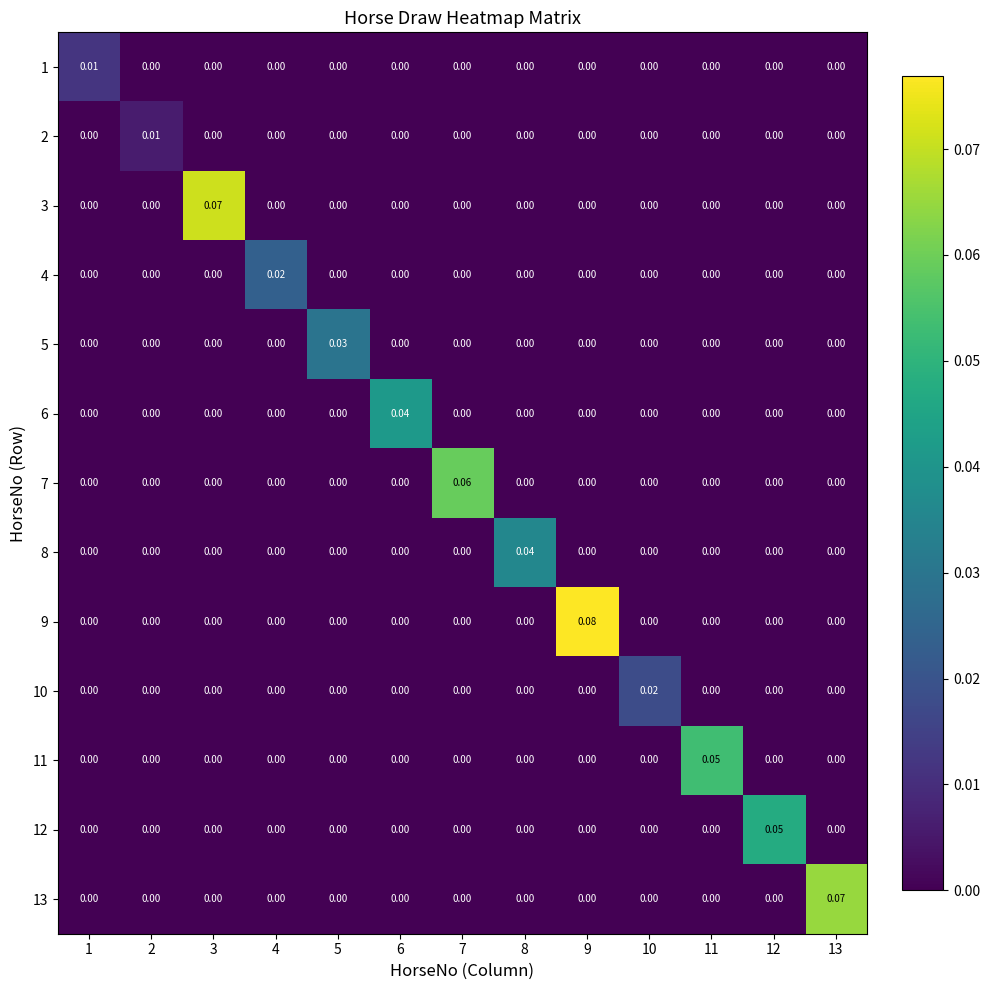

Reading right to left, transcribe all the data shown in this chart.

1: 13=0.0	12=0.0	11=0.0	10=0.0	9=0.0	8=0.0	7=0.0	6=0.0	5=0.0	4=0.0	3=0.0	2=0.0	1=0.0
2: 13=0.0	12=0.0	11=0.0	10=0.0	9=0.0	8=0.0	7=0.0	6=0.0	5=0.0	4=0.0	3=0.0	2=0.0	1=0.0
3: 13=0.0	12=0.0	11=0.0	10=0.0	9=0.0	8=0.0	7=0.0	6=0.0	5=0.0	4=0.0	3=0.1	2=0.0	1=0.0
4: 13=0.0	12=0.0	11=0.0	10=0.0	9=0.0	8=0.0	7=0.0	6=0.0	5=0.0	4=0.0	3=0.0	2=0.0	1=0.0
5: 13=0.0	12=0.0	11=0.0	10=0.0	9=0.0	8=0.0	7=0.0	6=0.0	5=0.0	4=0.0	3=0.0	2=0.0	1=0.0
6: 13=0.0	12=0.0	11=0.0	10=0.0	9=0.0	8=0.0	7=0.0	6=0.0	5=0.0	4=0.0	3=0.0	2=0.0	1=0.0
7: 13=0.0	12=0.0	11=0.0	10=0.0	9=0.0	8=0.0	7=0.1	6=0.0	5=0.0	4=0.0	3=0.0	2=0.0	1=0.0
8: 13=0.0	12=0.0	11=0.0	10=0.0	9=0.0	8=0.0	7=0.0	6=0.0	5=0.0	4=0.0	3=0.0	2=0.0	1=0.0
9: 13=0.0	12=0.0	11=0.0	10=0.0	9=0.1	8=0.0	7=0.0	6=0.0	5=0.0	4=0.0	3=0.0	2=0.0	1=0.0
10: 13=0.0	12=0.0	11=0.0	10=0.0	9=0.0	8=0.0	7=0.0	6=0.0	5=0.0	4=0.0	3=0.0	2=0.0	1=0.0
11: 13=0.0	12=0.0	11=0.1	10=0.0	9=0.0	8=0.0	7=0.0	6=0.0	5=0.0	4=0.0	3=0.0	2=0.0	1=0.0
12: 13=0.0	12=0.1	11=0.0	10=0.0	9=0.0	8=0.0	7=0.0	6=0.0	5=0.0	4=0.0	3=0.0	2=0.0	1=0.0
13: 13=0.1	12=0.0	11=0.0	10=0.0	9=0.0	8=0.0	7=0.0	6=0.0	5=0.0	4=0.0	3=0.0	2=0.0	1=0.0